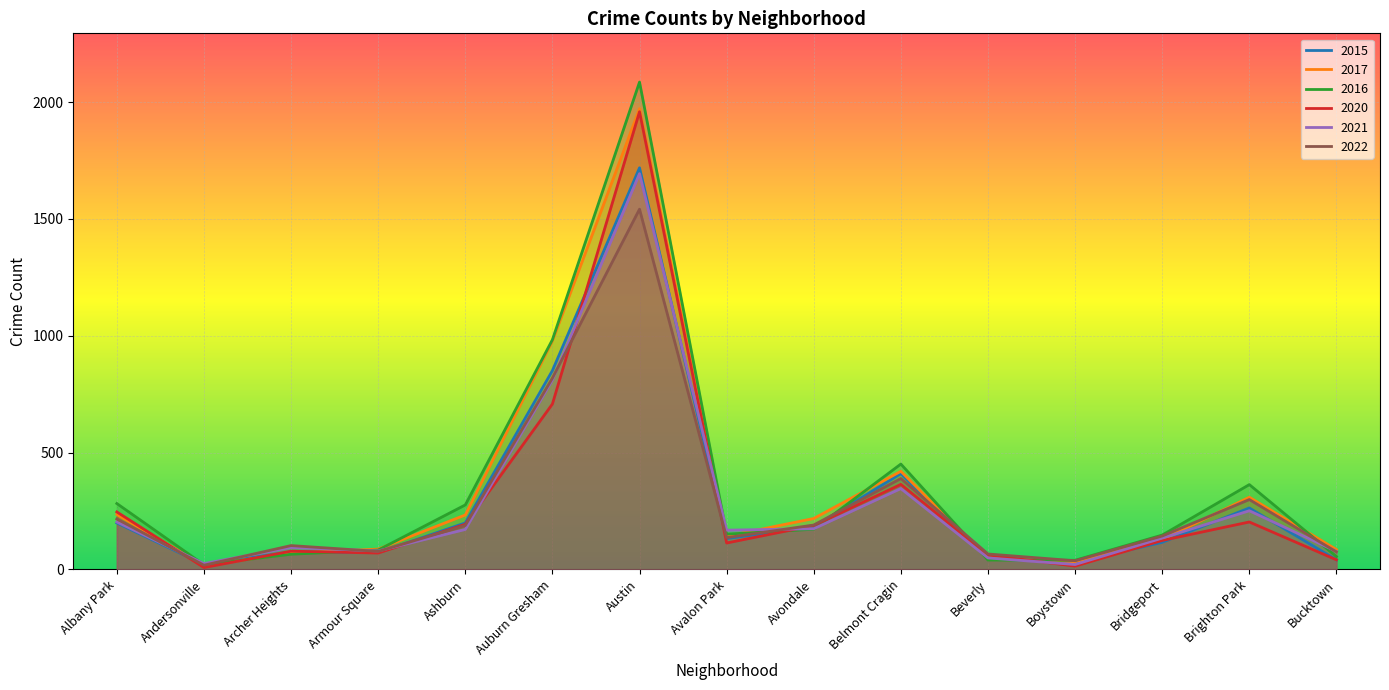

What is the difference between the maximum and minimum values in the 2015 series?

1698